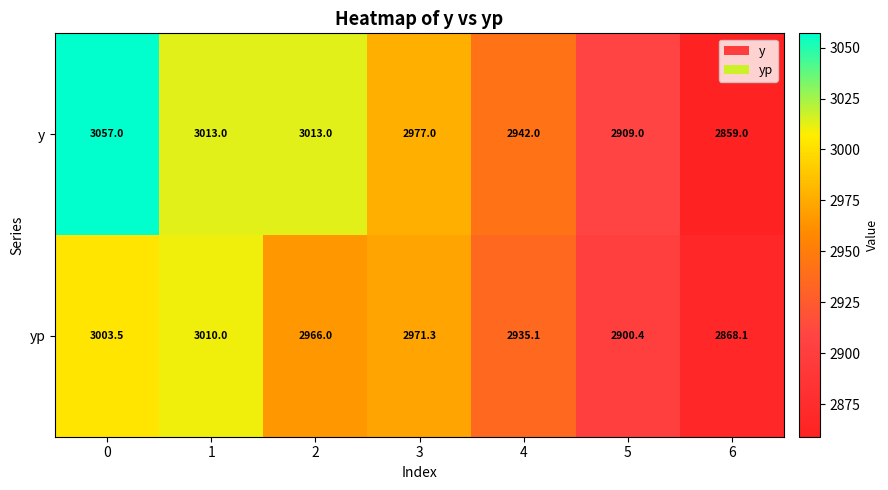

Is it true that yp equals 3003.5 at 0?

True